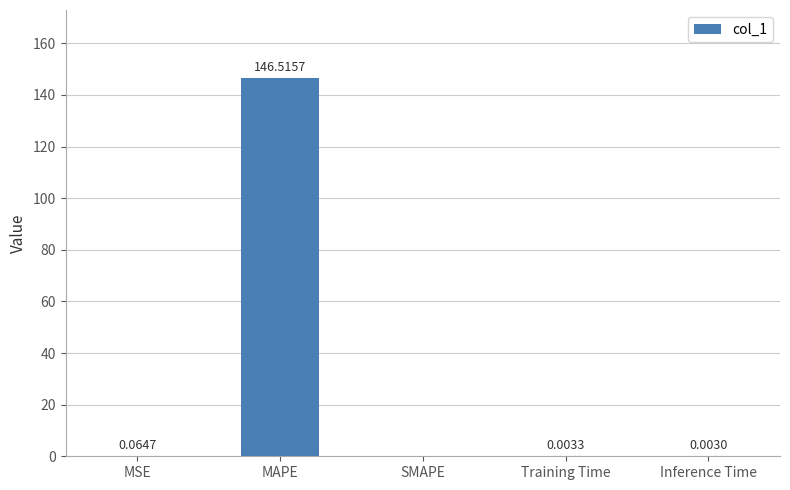

Which label corresponds to the largest value in the chart?

MAPE